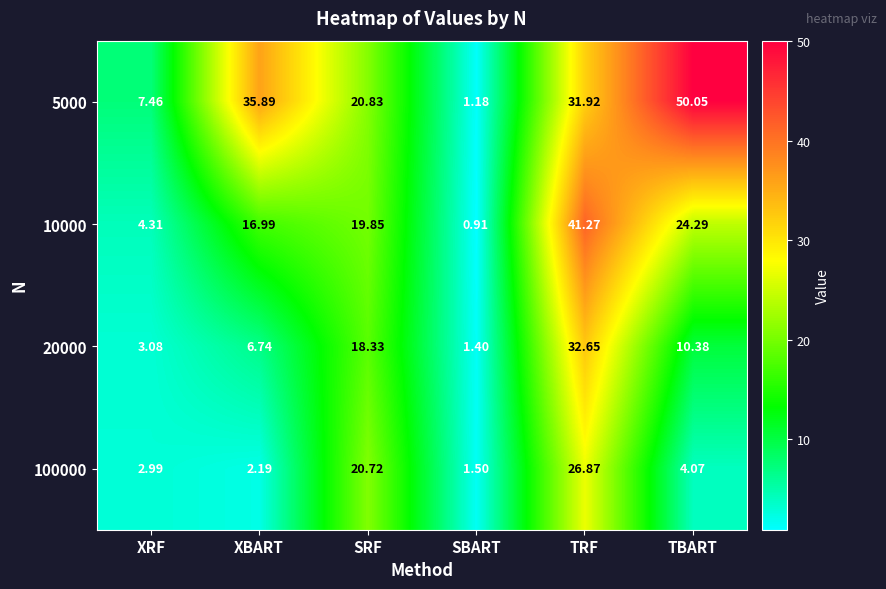

At which label does 10000 reach its peak?

TRF